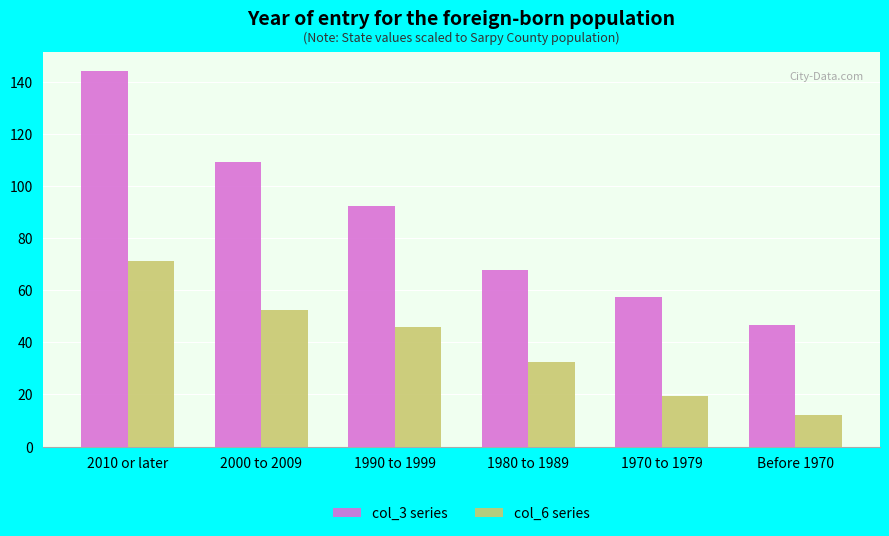

True or false: col_3 series has a value of 204.3 at 2010 or later.

False